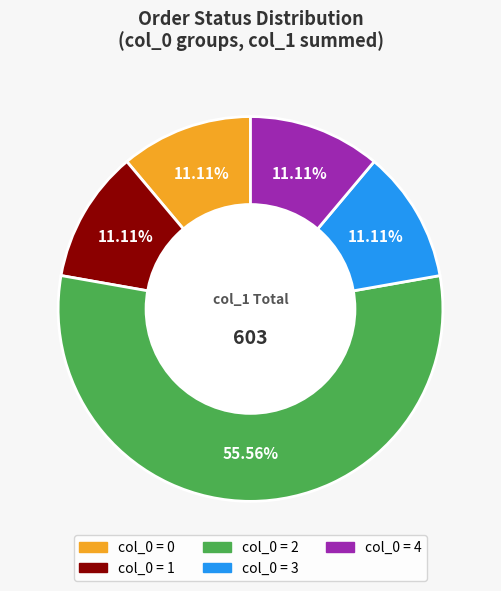

Does any single category account for the majority?

Yes